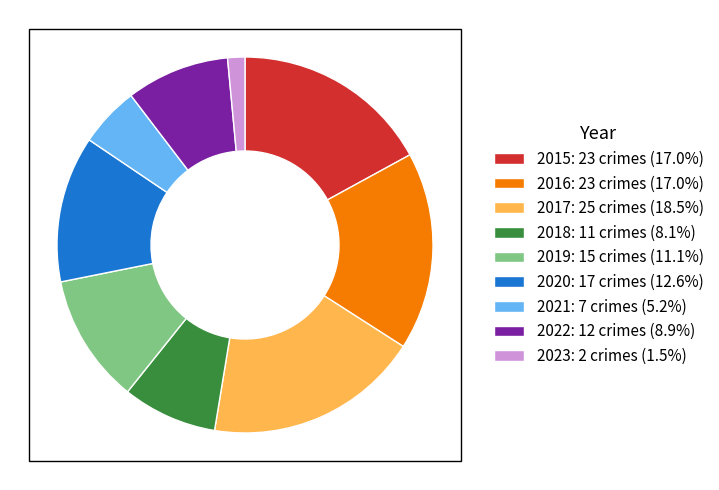

Which category has the smallest portion of the pie?

2023